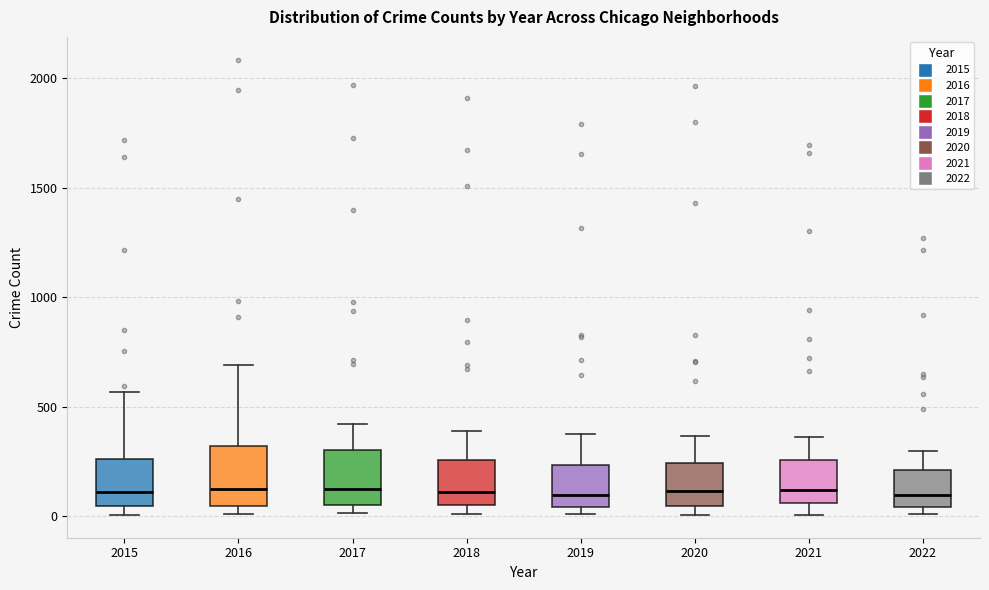

Reading left to right, read every box against the y-axis: the position of its median line, the range the box covers, and the ends of its whiskers. The values are not printed on the chart, so give them approximately, as read against the axis.

2015: median 100, box 50 to 250, whiskers 0 to 550
2016: median 150, box 50 to 300, whiskers 0 to 700
2017: median 100, box 50 to 300, whiskers 0 to 400
2018: median 100, box 50 to 250, whiskers 0 to 400
2019: median 100, box 50 to 250, whiskers 0 to 400
2020: median 100, box 50 to 250, whiskers 0 to 350
2021: median 100, box 50 to 250, whiskers 0 to 350
2022: median 100, box 50 to 200, whiskers 0 to 300